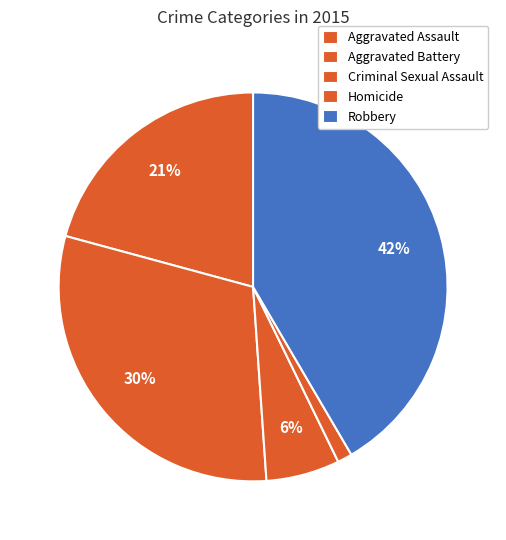

To the nearest percent, what portion does Robbery represent?

42%